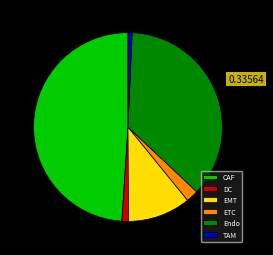

Between DC and CAF, which is larger?

CAF